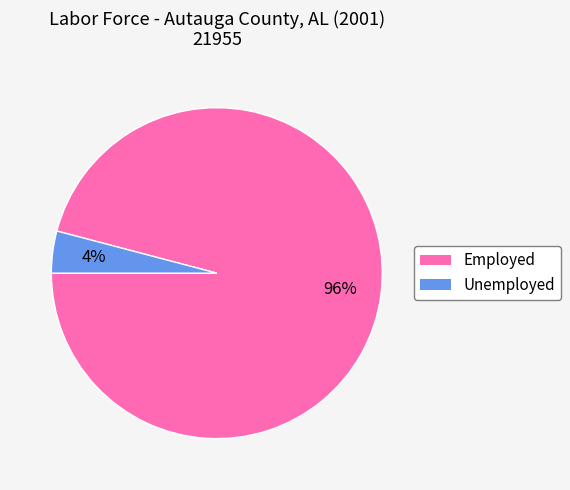

Does Unemployed represent more than half of the total?

No